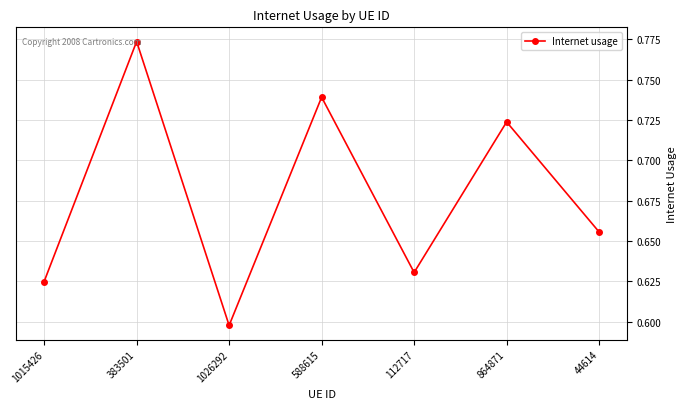

Which has a higher value, 112717 or 588615?

588615